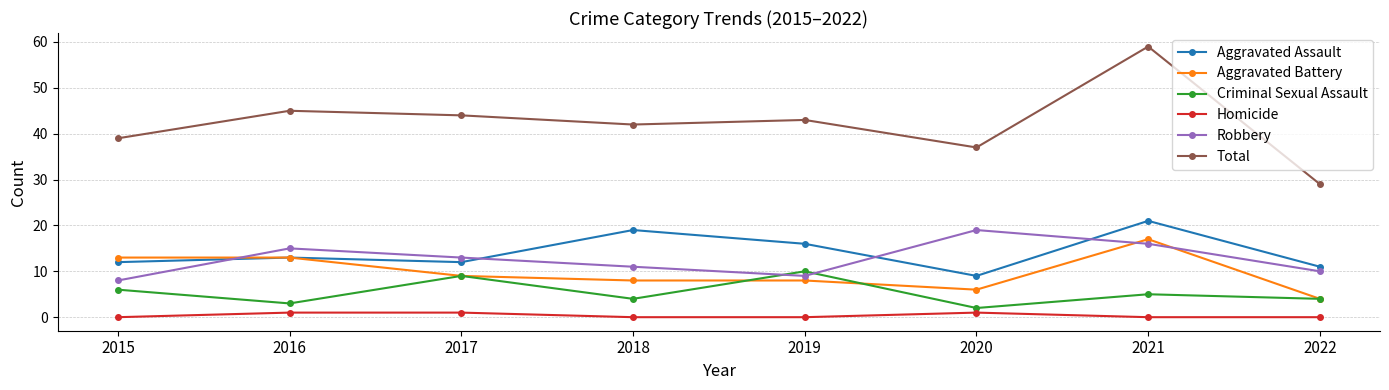

Is this an area chart (filled region under the line)?

No